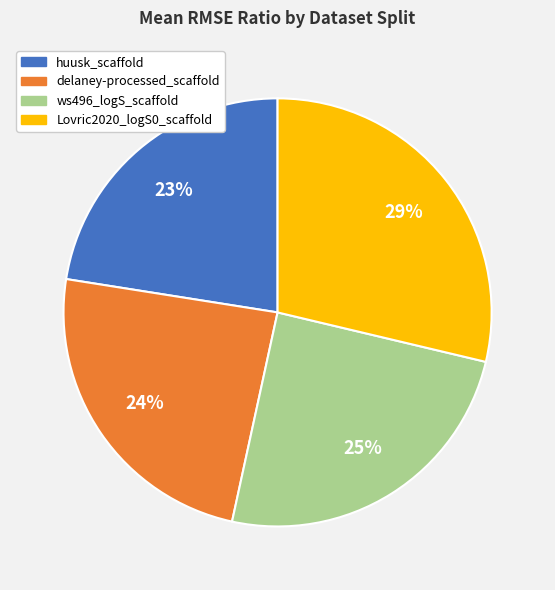

Does delaney-processed_scaffold account for over 50% of the chart?

No